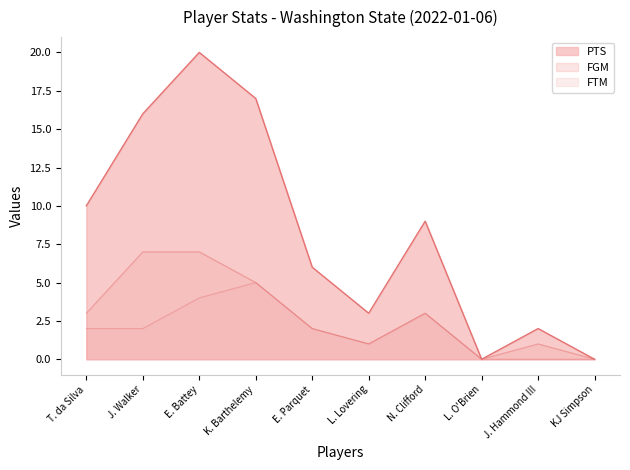

Between K. Barthelemy and KJ Simpson, which series saw the biggest shift?

PTS